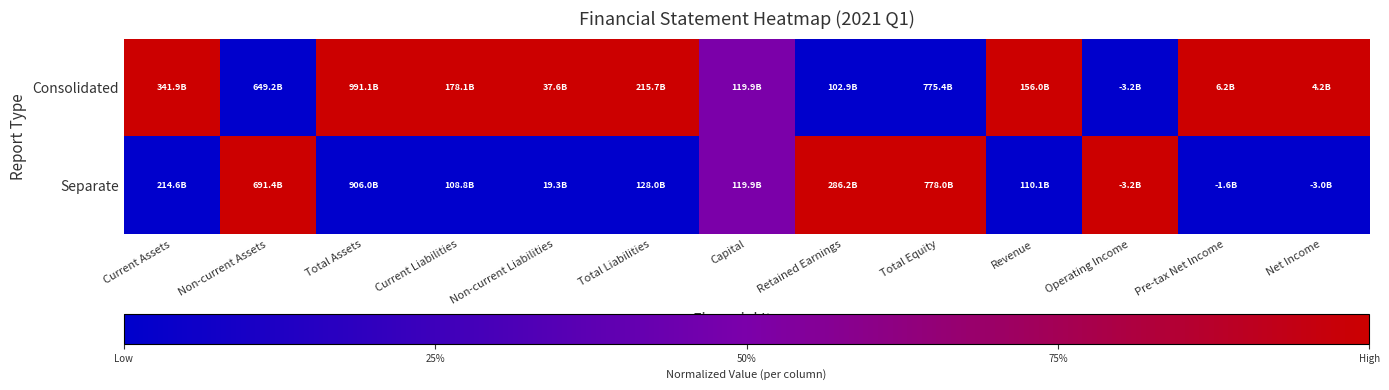

Which series has the largest total across all categories?

Consolidated